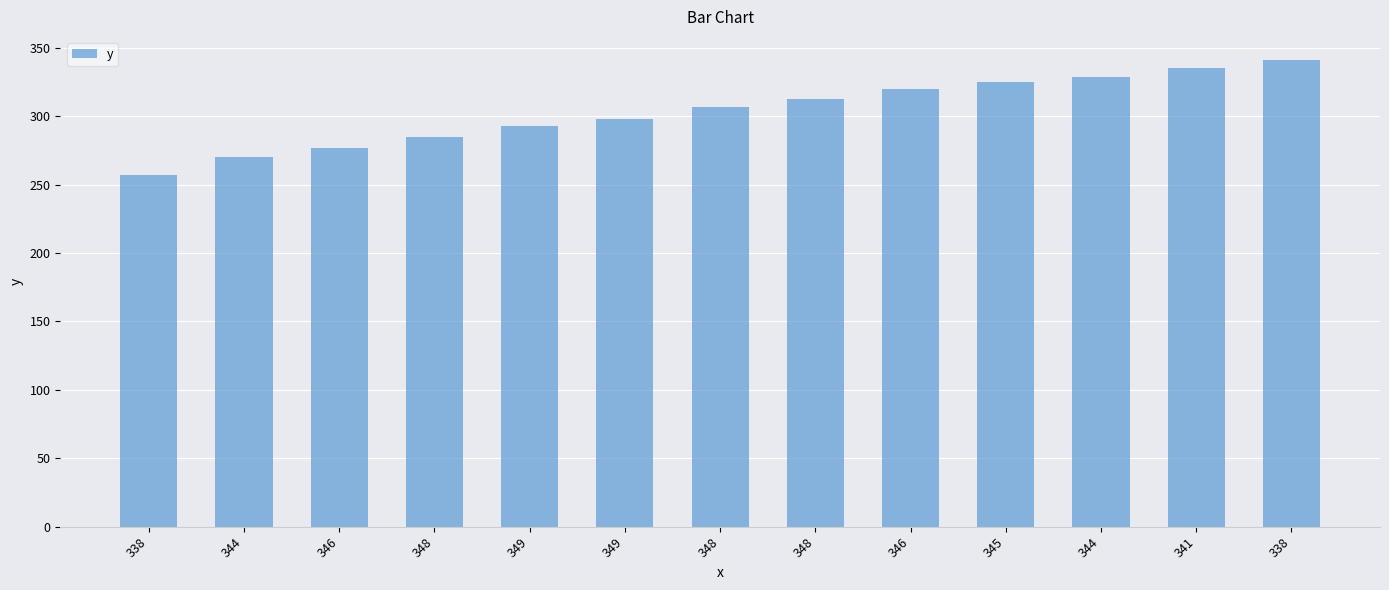

Reading left to right, extract all data points from this chart.

257	270	277	285	293	298	307	313	320	325	329	335	341